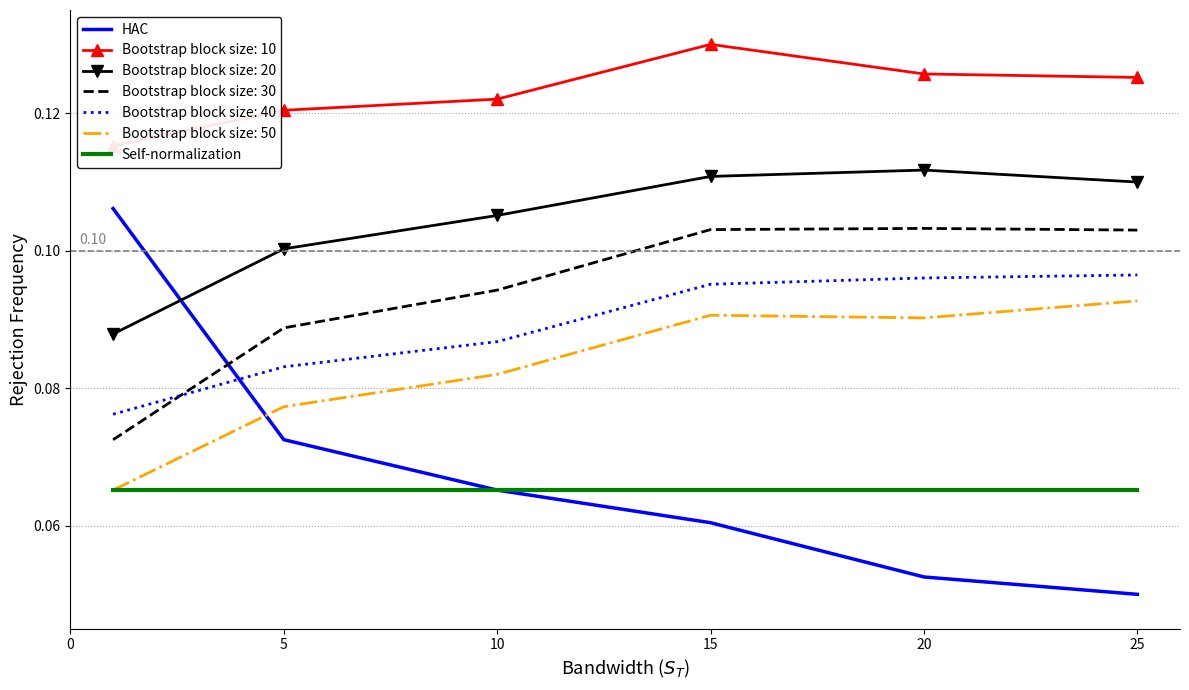

Which series has the largest total across all categories?

HAC